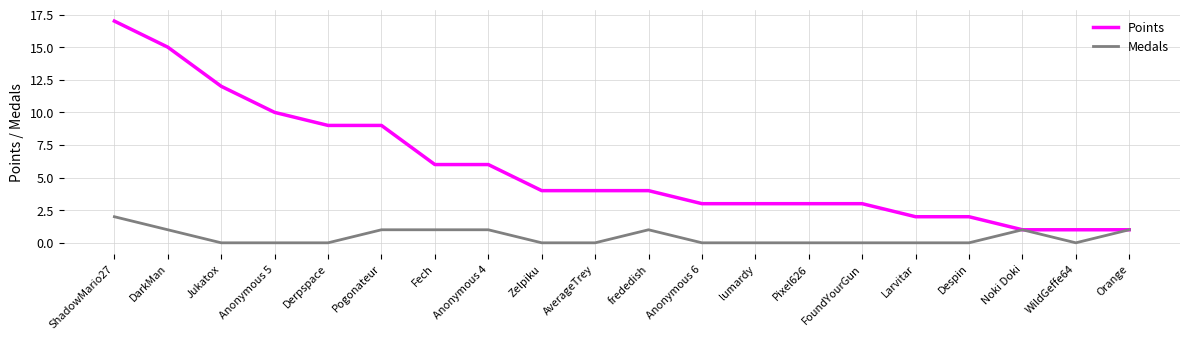

Is the value of Medals at Despin greater than the value of Points at Anonymous 4?

No